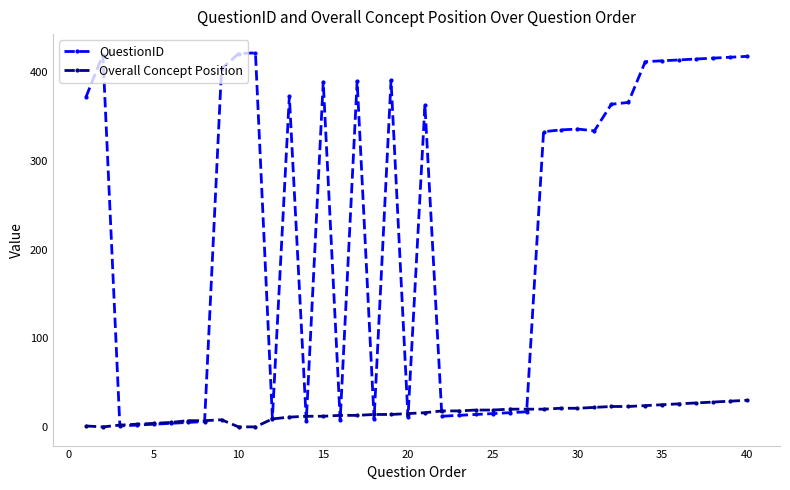

Is this an area chart (filled region under the line)?

No